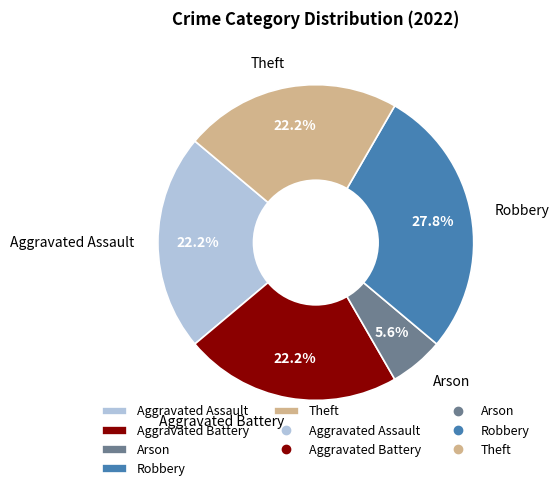

Is the sum of Aggravated Assault and Aggravated Battery greater than half?

No